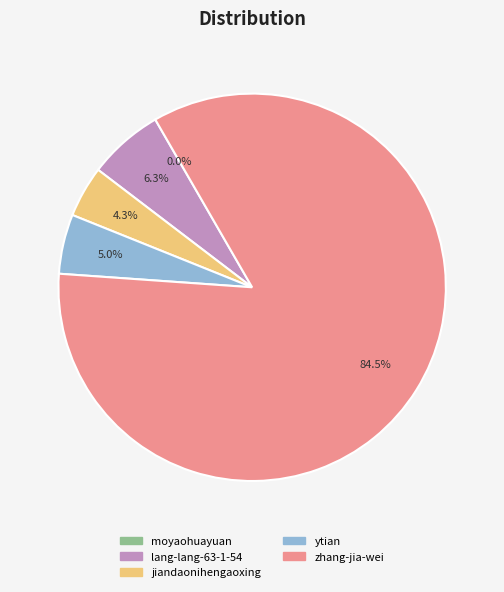

Which category has the biggest portion of the pie?

zhang-jia-wei